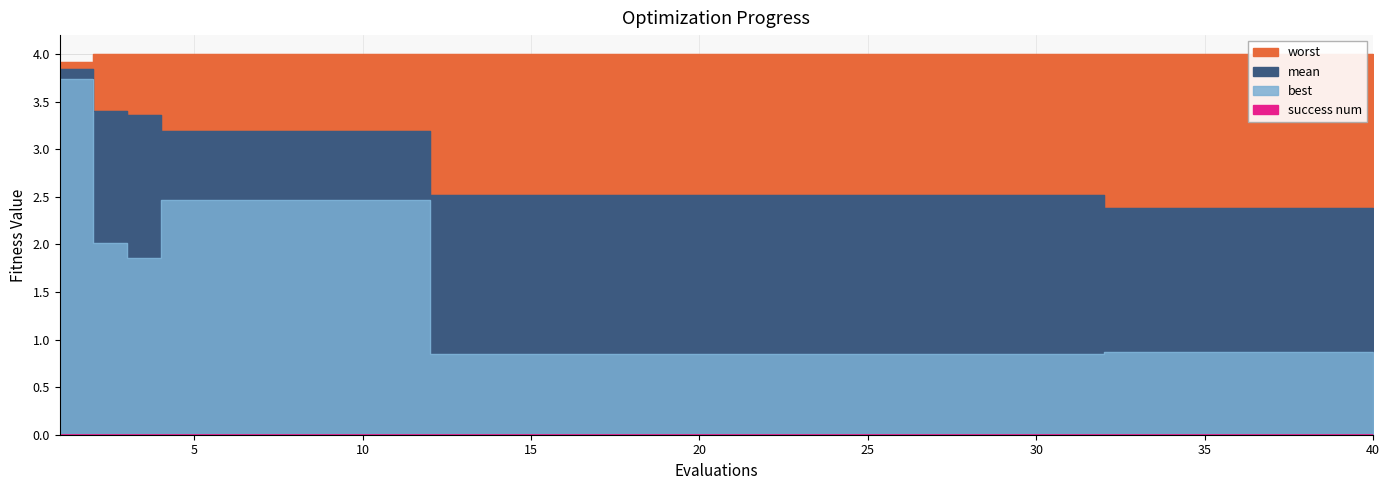

Which label corresponds to the smallest value in the chart?

12